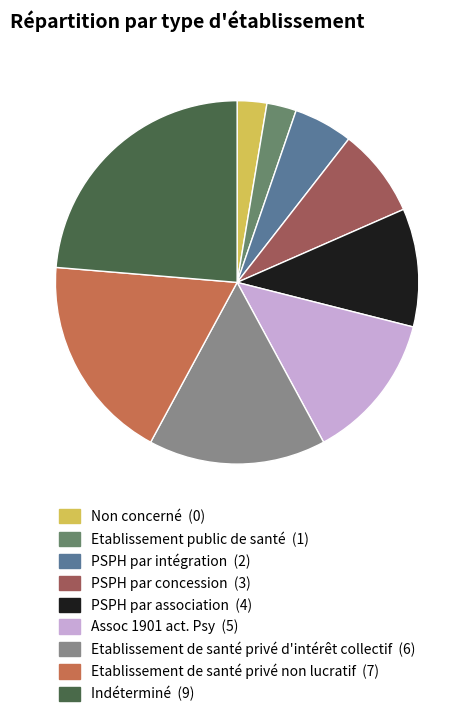

Does Non concerné represent more than half of the total?

No